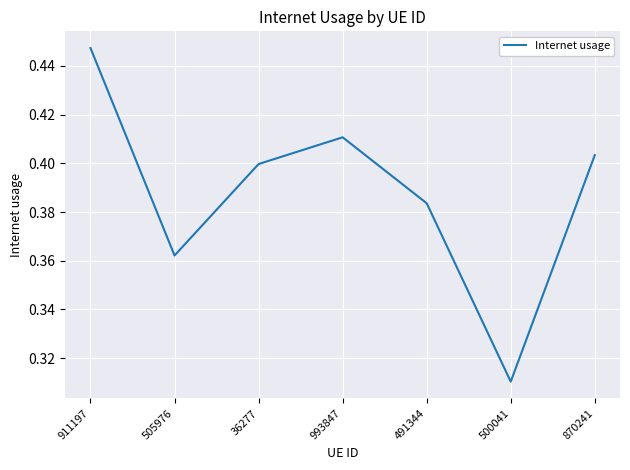

The value at 491344 is 0.5. True or false?

False